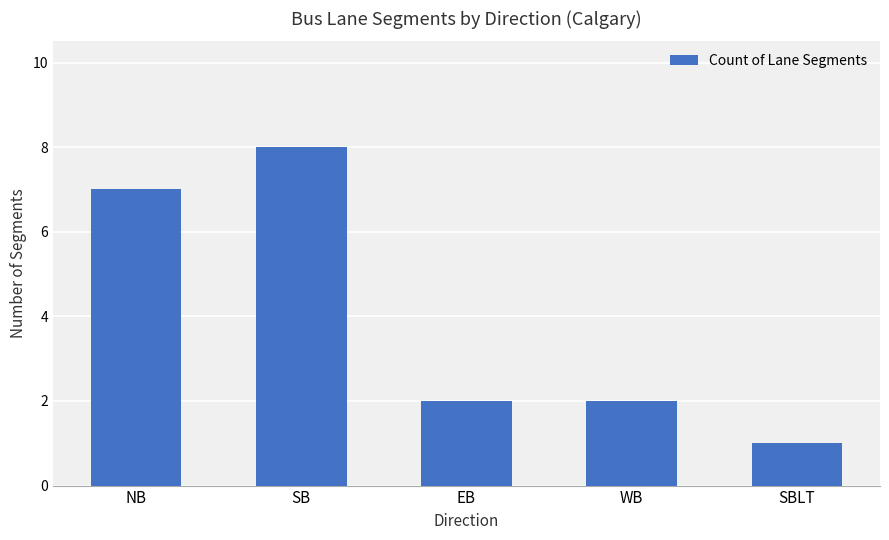

Approximately how many times larger is the value at WB compared to NB?

0.3